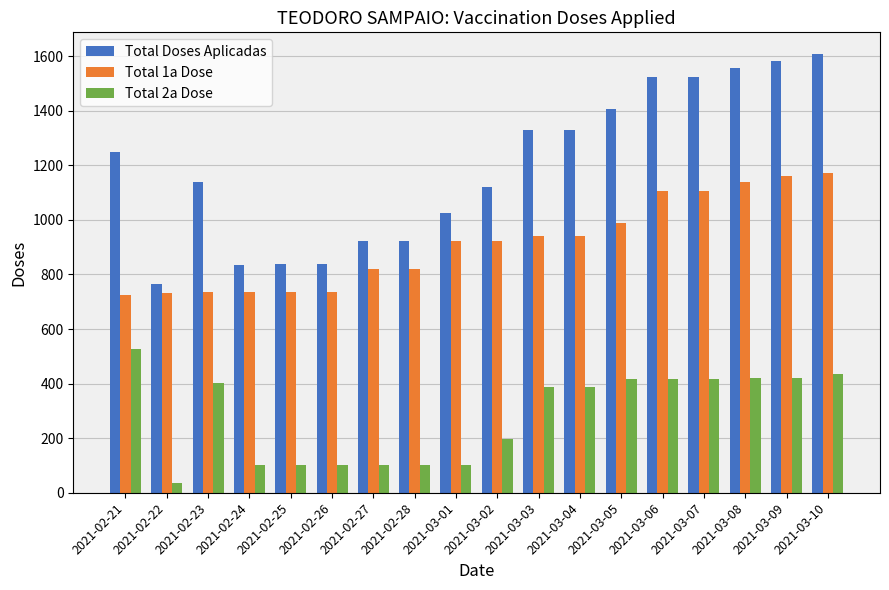

Read the Total 2a Dose value at 2021-03-06, to the nearest 10.

420